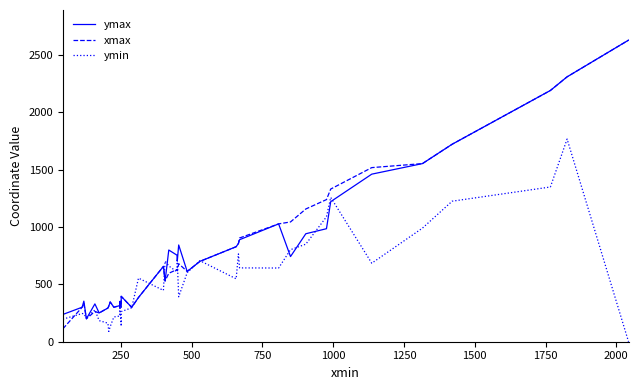

What is the value of the xmax point at the 35th from the left?

1723